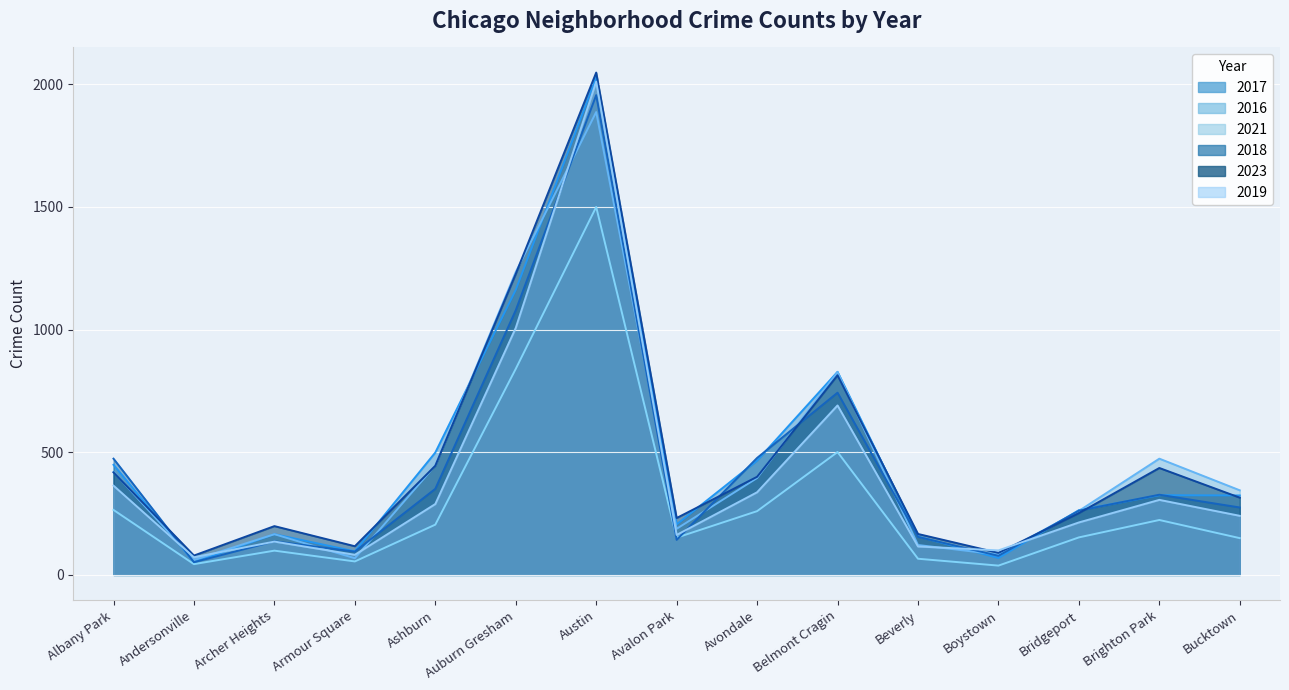

At which category is the sum across all series the highest?

Austin